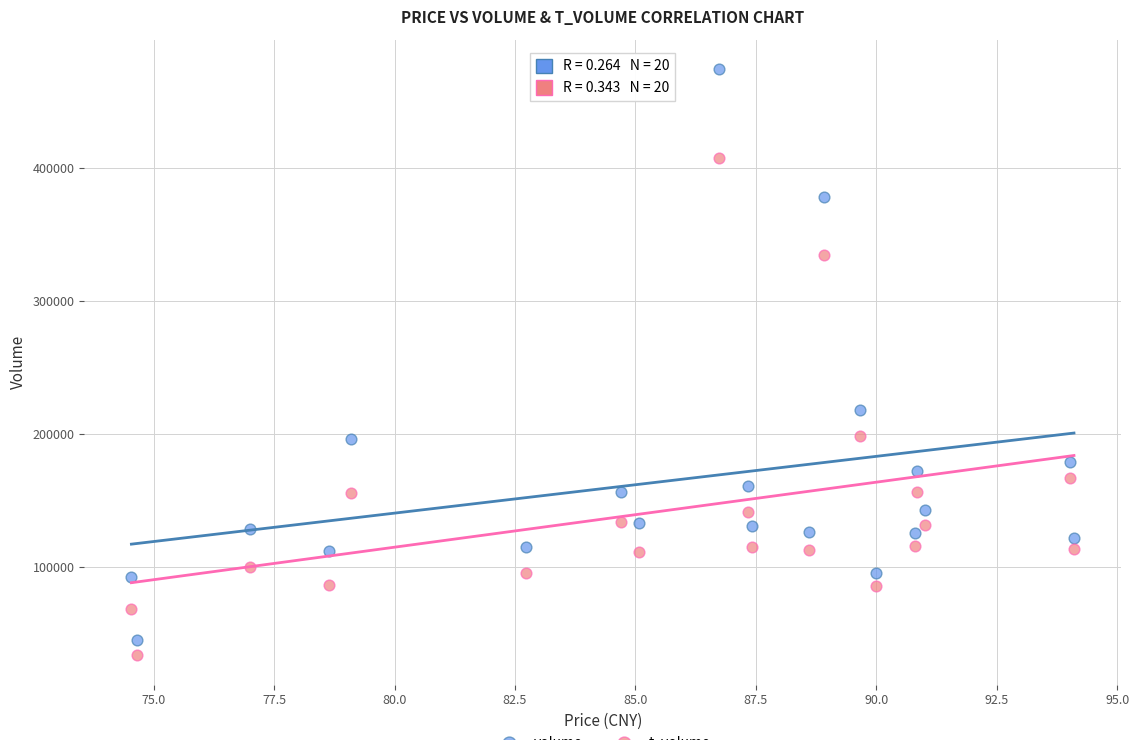

Across all data points, what is the range of Y values (max minus min)?

441151